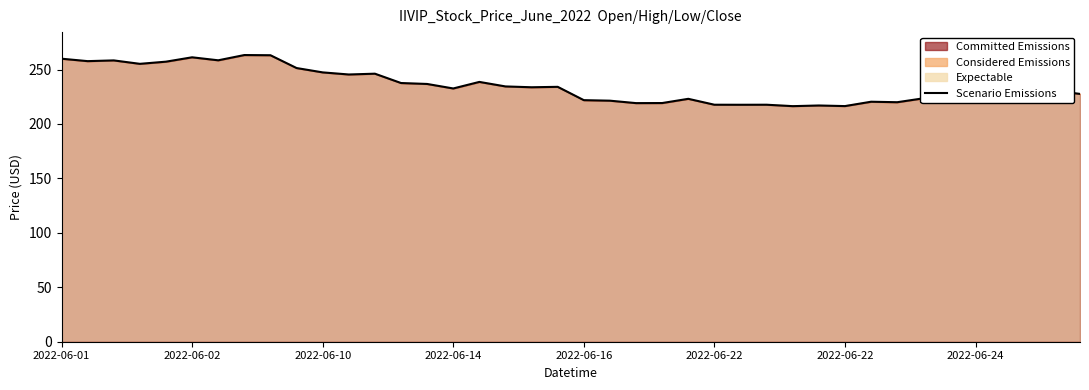

How many lines are shown in the chart?

1